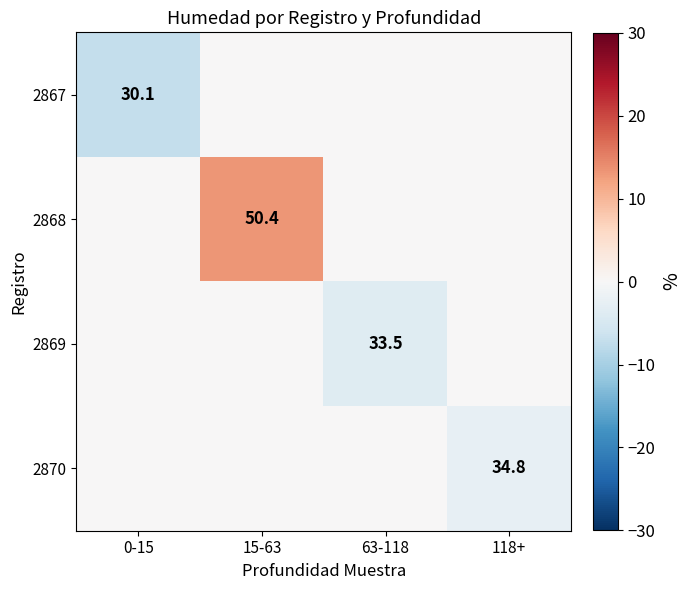

The 2870 series shows 0.0 at 0-15. True or false?

True